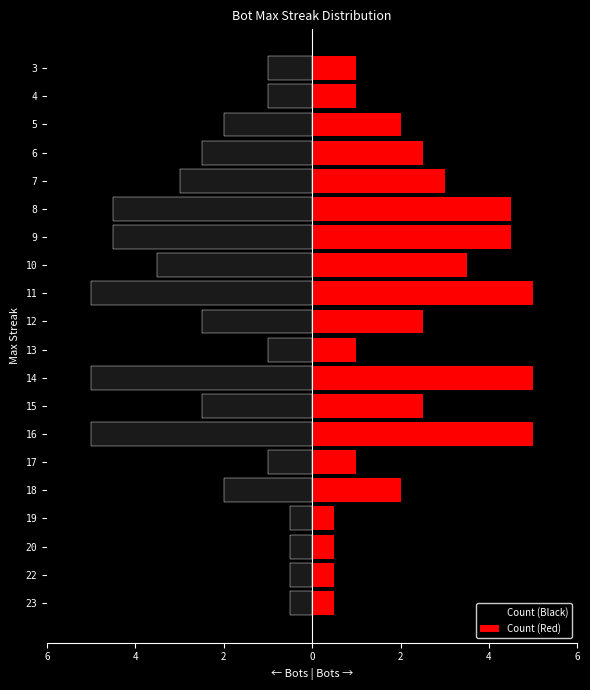

What is the maximum value shown in the chart?

5.0